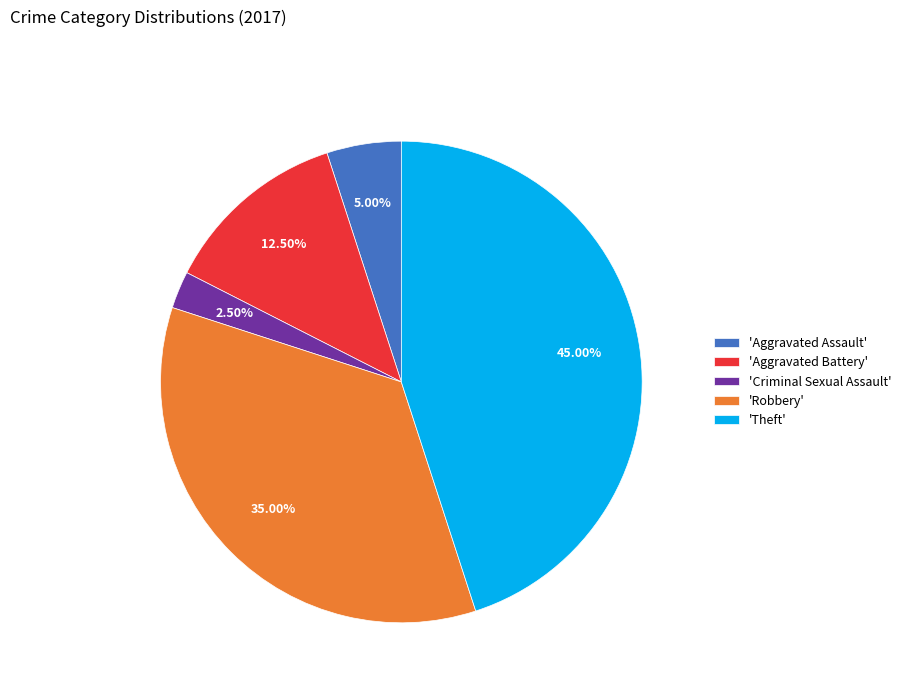

What is the smallest slice in the pie chart?

'Criminal Sexual Assault'